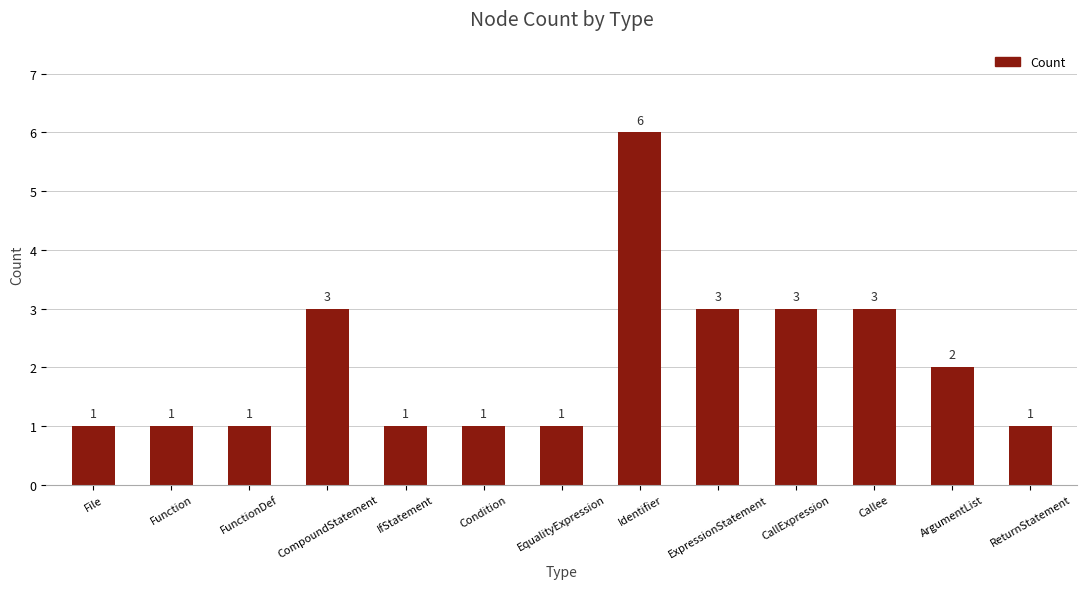

What is the greatest value displayed?

6